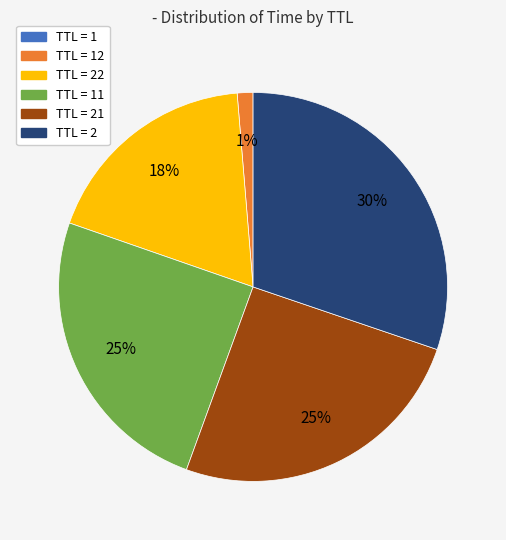

Is there a majority slice in this chart?

No